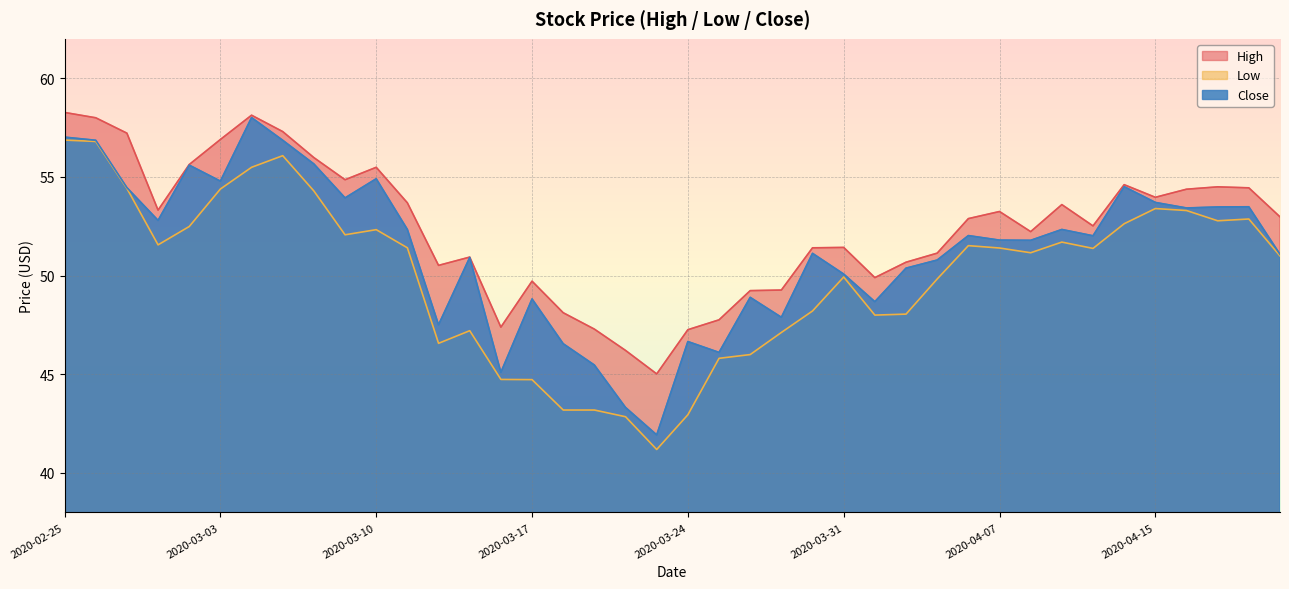

Is the value of Close at 2020-03-04 greater than the value of Low at 2020-02-25?

Yes